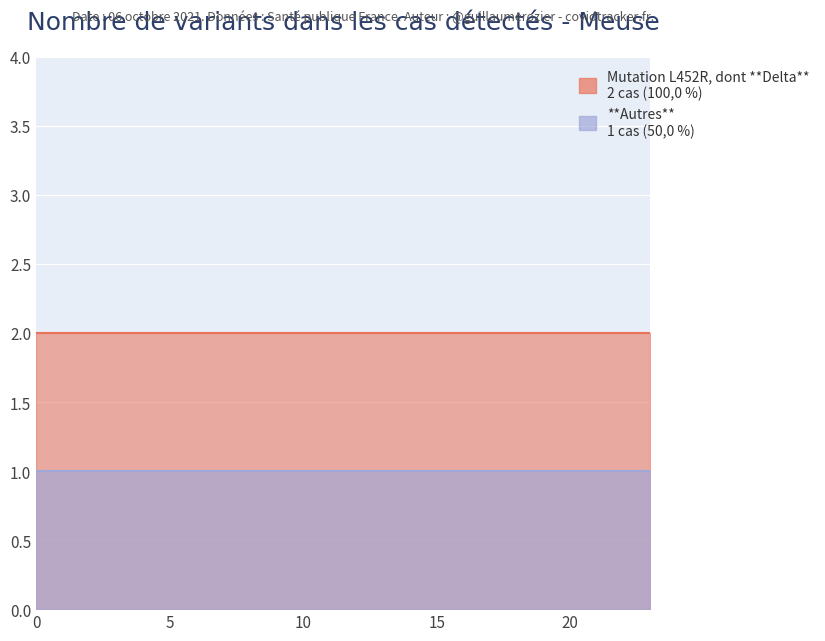

How many lines are shown in the chart?

2